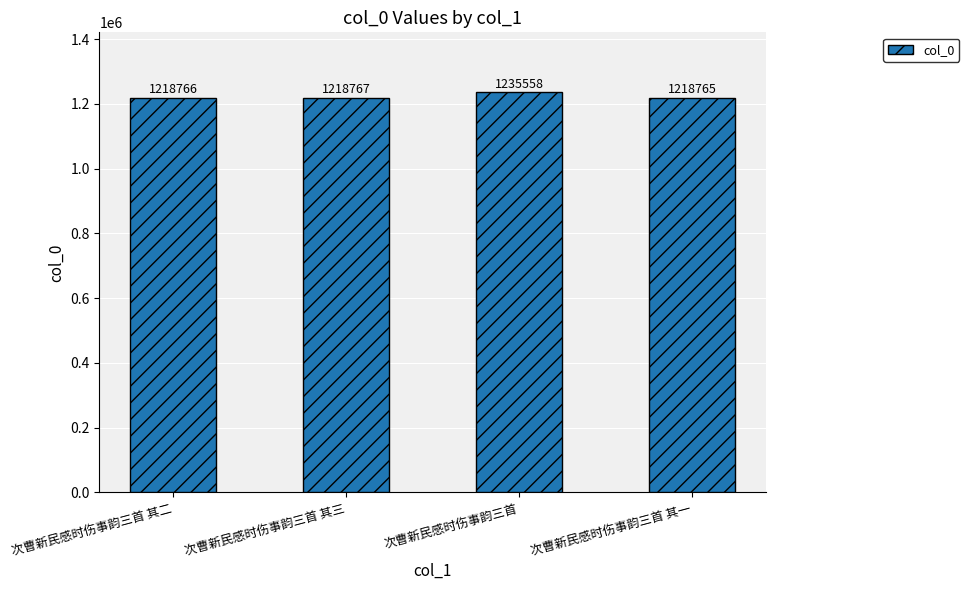

Are the bars horizontal?

No